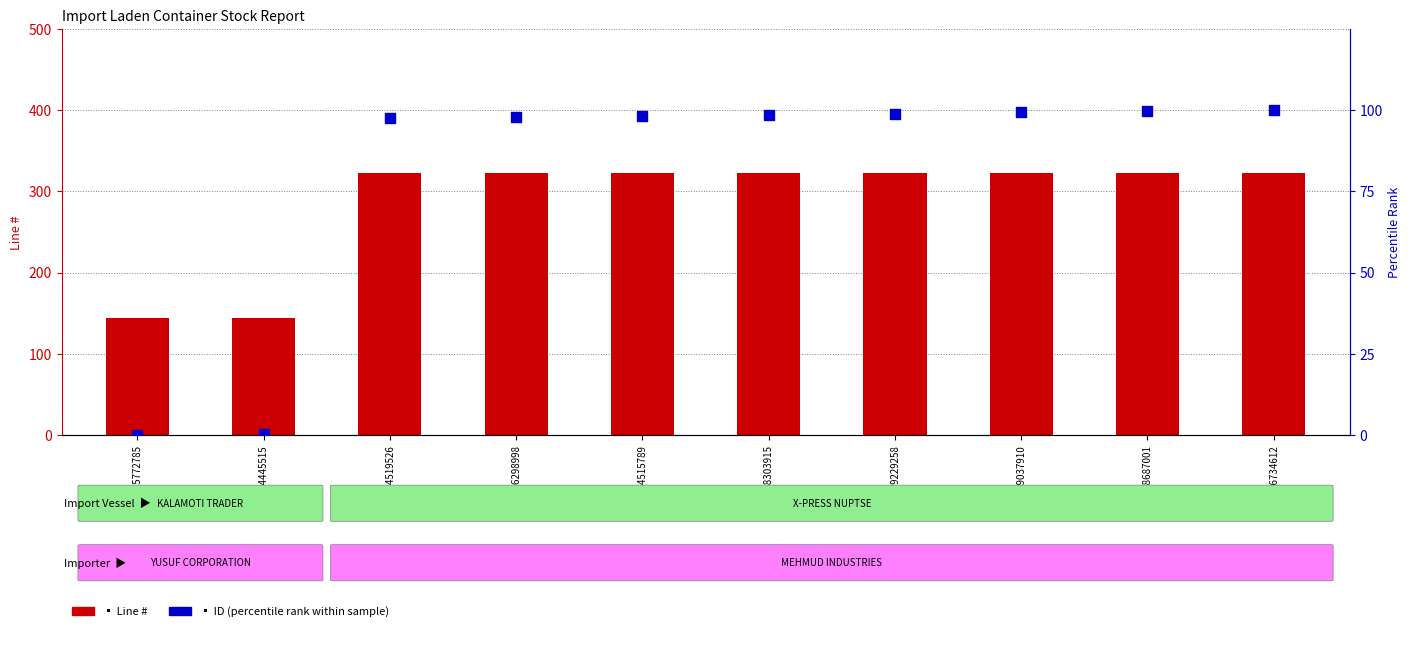

Which series has the widest spread of Y values?

Line #